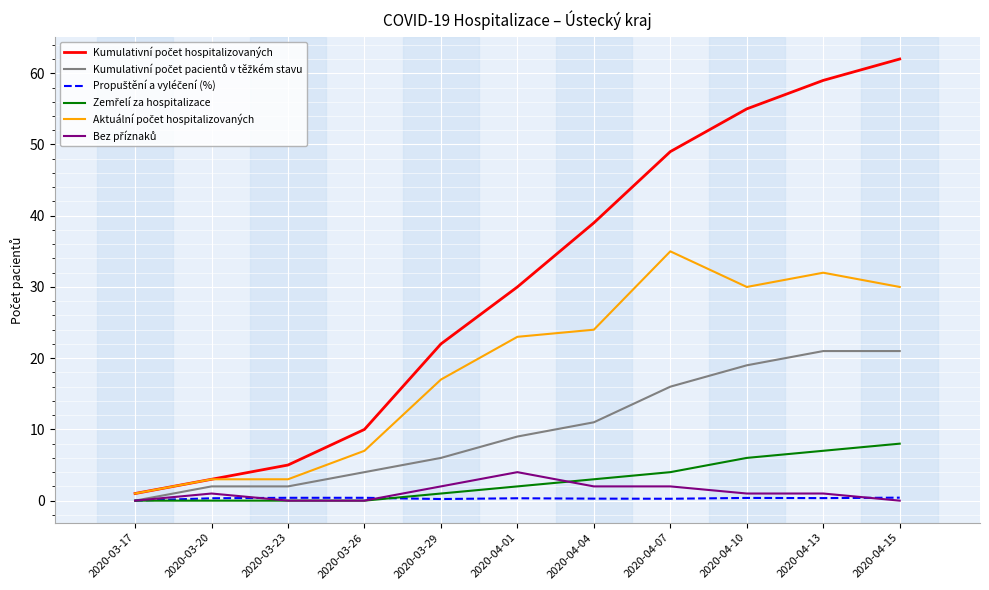

At which category does the chart reach its peak across all series?

2020-04-15